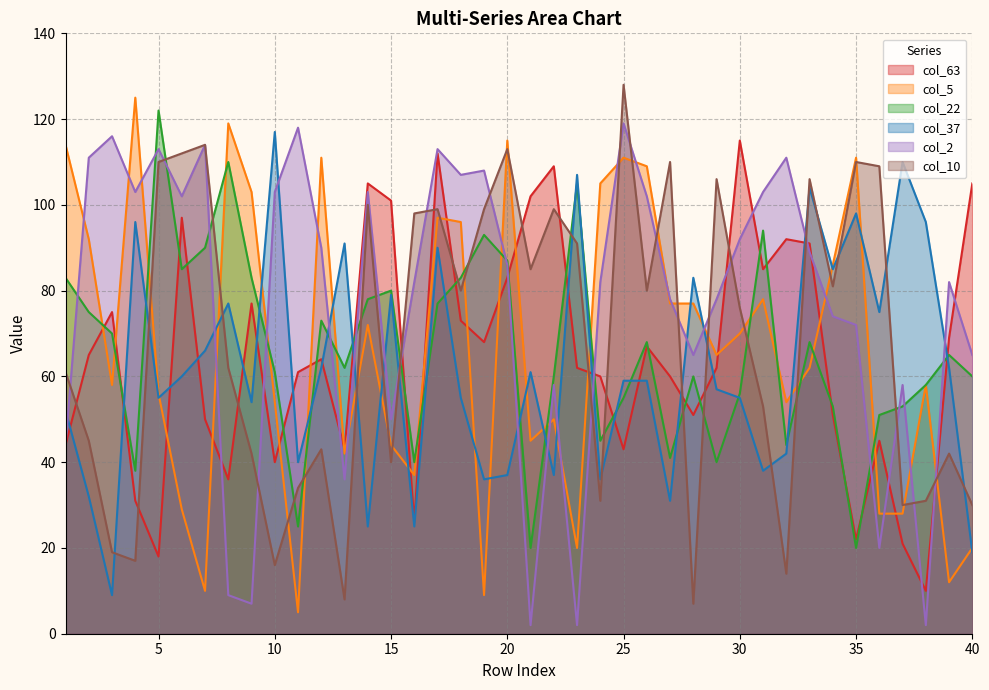

Reading left to right, transcribe all the data shown in this chart.

col_63: 44	65	75	31	18	97	50	36	77	40	61	64	43	105	101	26	112	73	68	83	102	109	62	60	43	67	60	51	62	115	85	92	91	51	22	45	21	10	69	105
col_5: 114	92	58	125	56	29	10	119	103	54	5	111	42	72	44	37	97	96	9	115	45	50	20	105	111	109	77	77	65	70	78	54	62	86	111	28	28	58	12	20
col_22: 83	75	70	38	122	85	90	110	83	61	25	73	62	78	80	40	77	83	93	87	20	60	105	45	55	68	41	60	40	56	94	44	68	53	20	51	53	58	65	60
col_37: 52	32	9	96	55	60	66	77	54	117	40	62	91	25	79	25	90	55	36	37	61	37	107	36	59	59	31	83	57	55	38	42	104	85	98	75	110	96	62	19
col_2: 44	111	116	103	113	102	114	9	7	103	118	90	36	103	50	82	113	107	108	86	2	58	2	82	119	102	78	65	78	92	103	111	89	74	72	20	58	2	82	65
col_10: 61	45	19	17	110	112	114	62	42	16	34	43	8	100	40	98	99	80	99	113	85	99	91	31	128	80	110	7	106	76	53	14	106	81	110	109	30	31	42	30